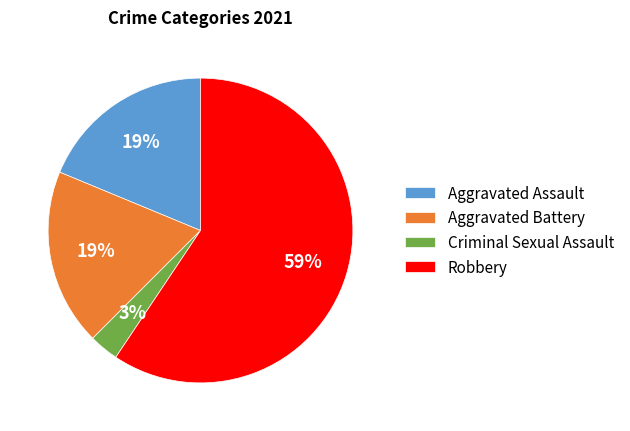

Do Aggravated Battery and Aggravated Assault together represent more than half of the pie?

No